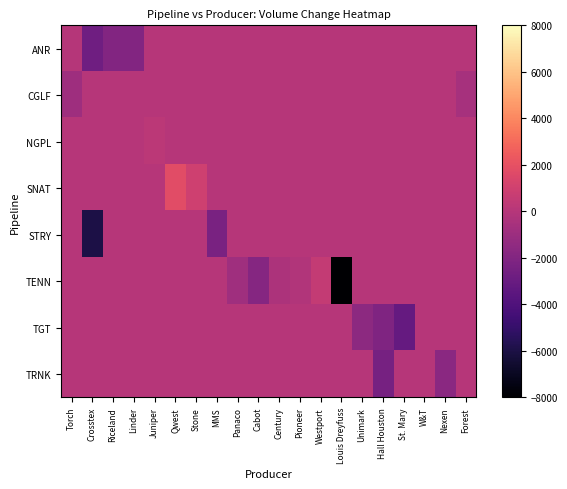

Which label corresponds to the smallest value in the chart?

Louis Dreyfuss